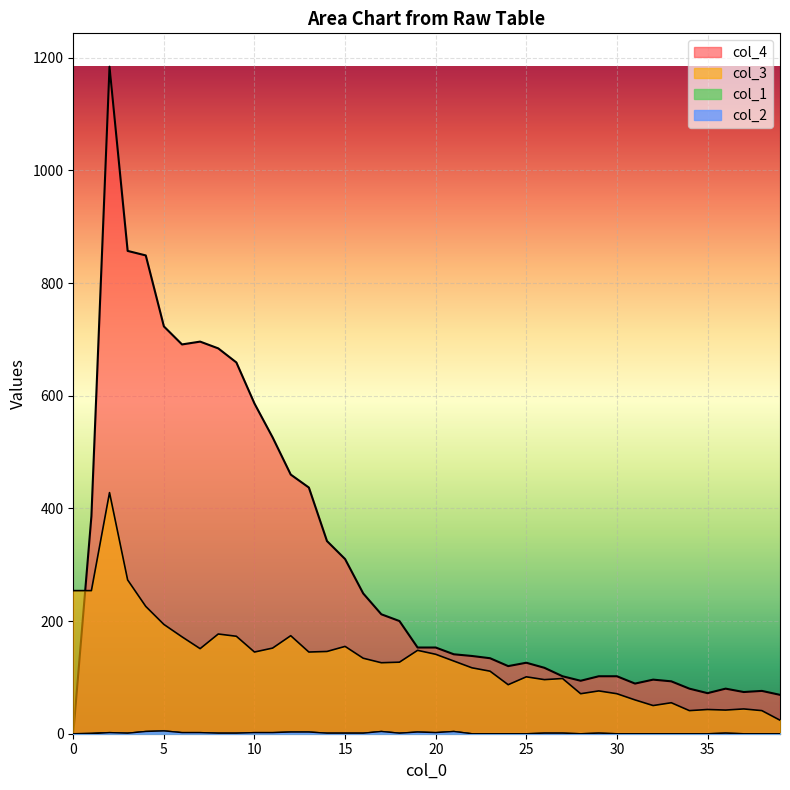

What is the value of the col_1 point at the 11th from the left?

2